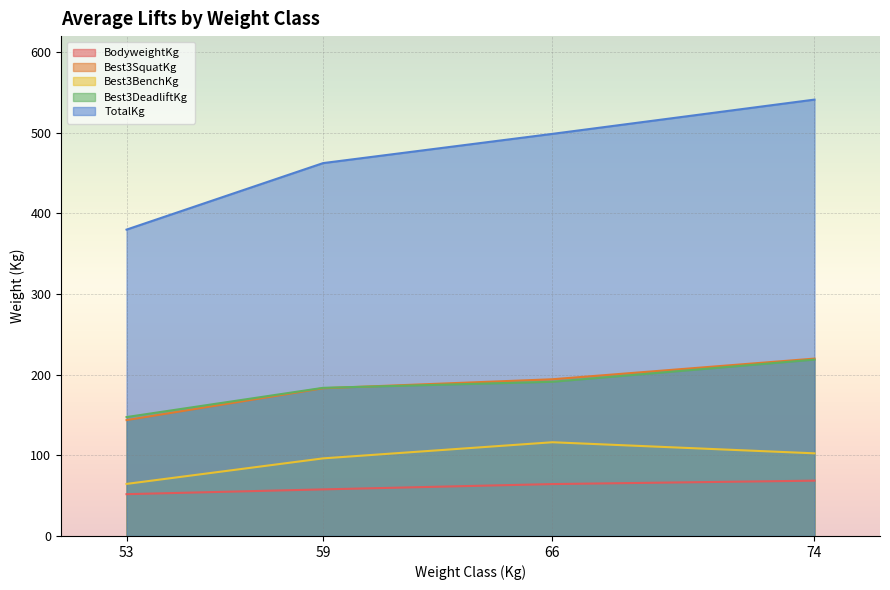

At how many categories does at least one series exceed 399?

3